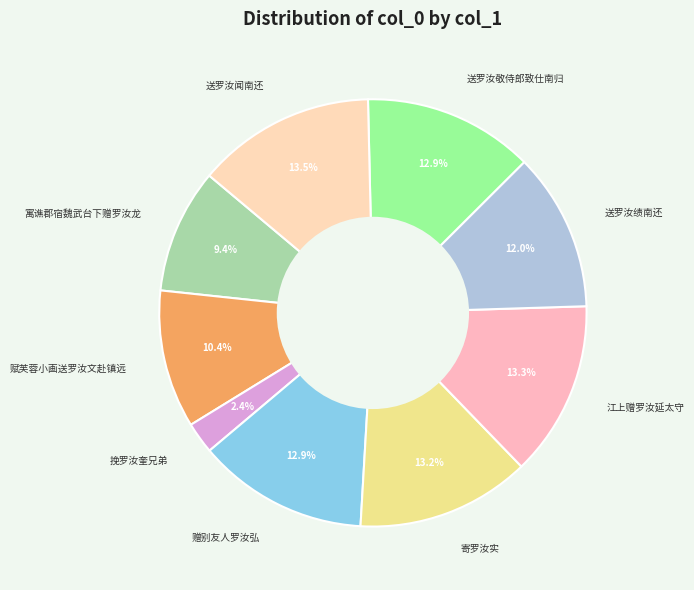

What portion of the pie excludes 送罗汝敬侍郎致仕南归?

87.1%